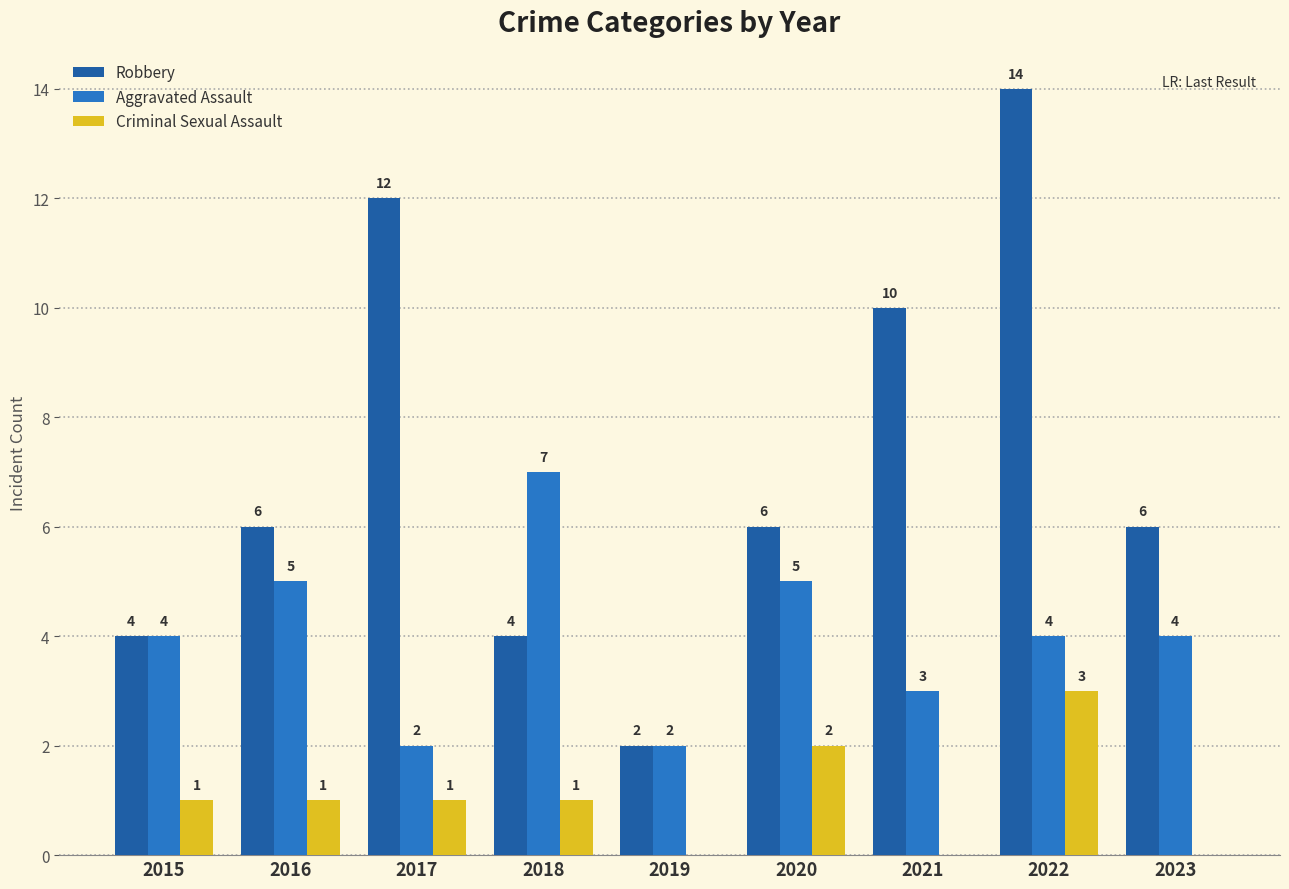

What is the approximate value of Robbery at 2023?

6